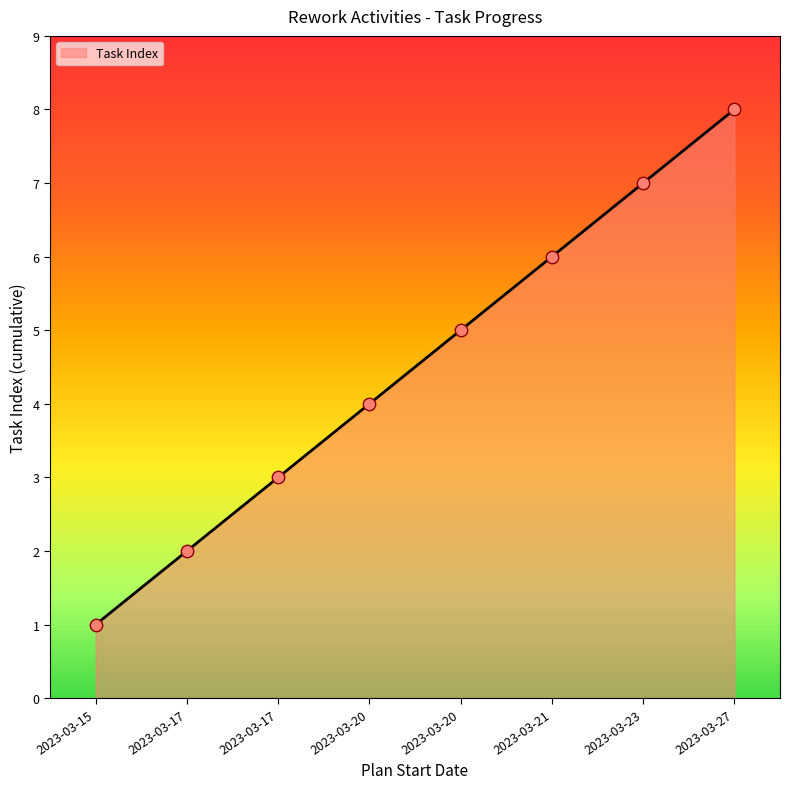

What is the change in value from 2023-03-20 to 2023-03-20?

+1